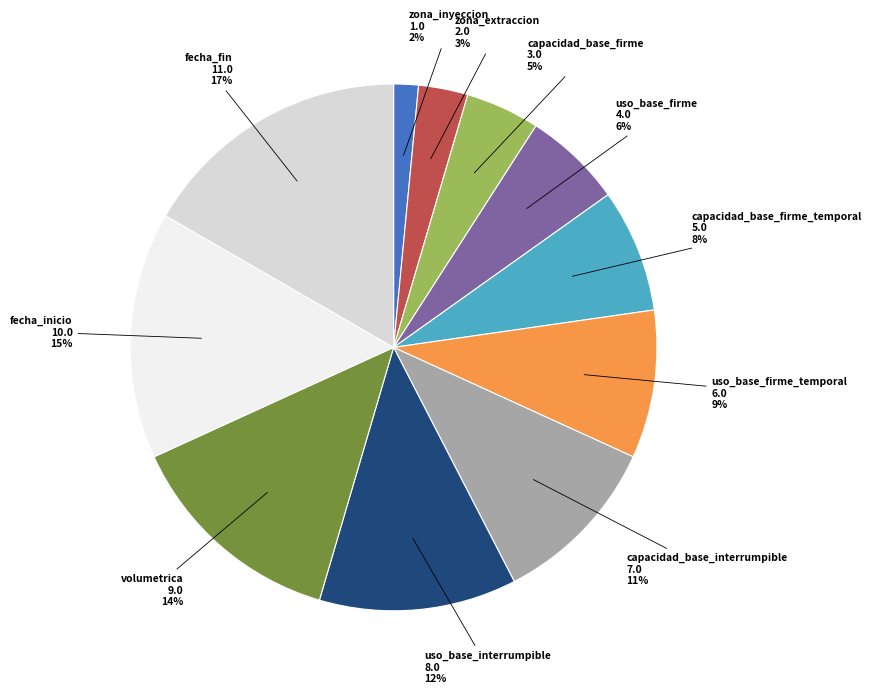

The uso_base_firme_temporal slice represents 15% of the pie. True or false?

False